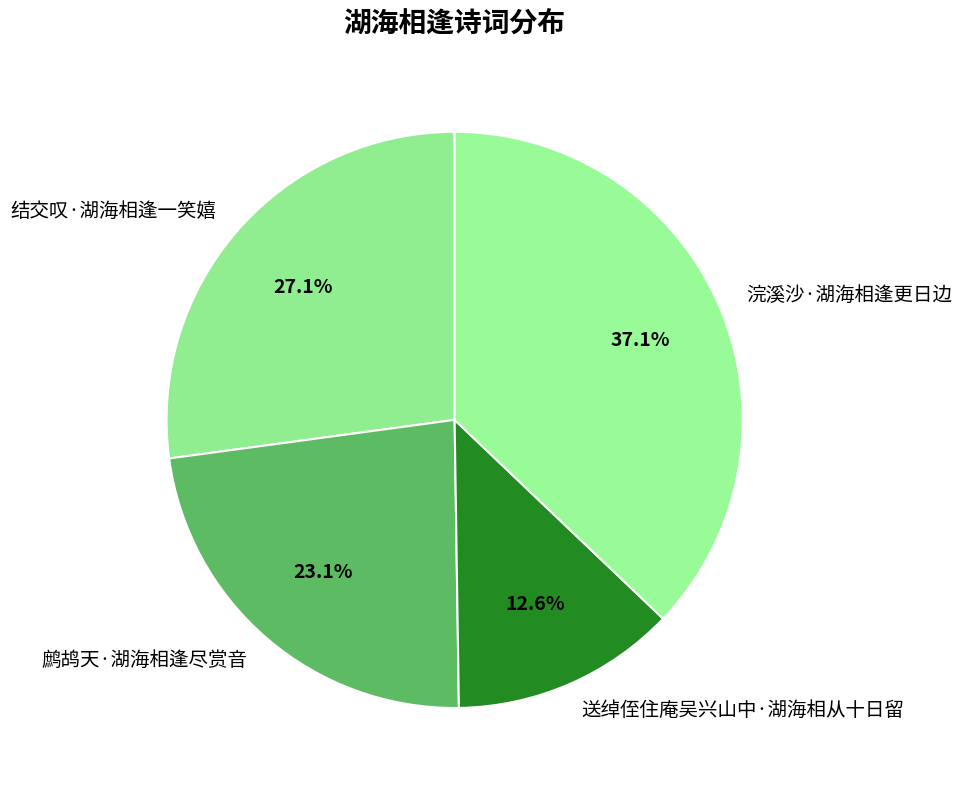

The 鹧鸪天·湖海相逢尽赏音 slice represents 23% of the pie. True or false?

True